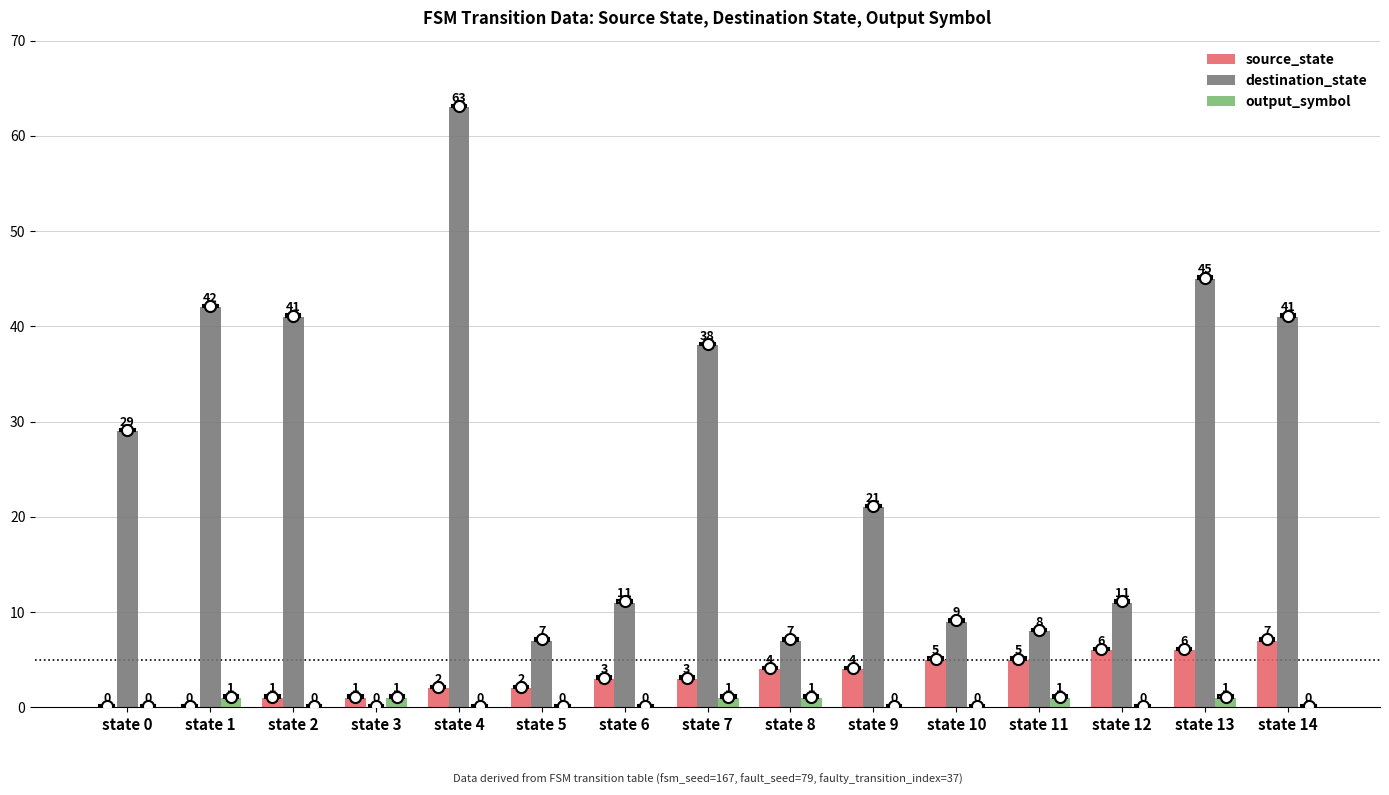

Is the value of output_symbol at state 14 greater than the value of source_state at state 13?

No